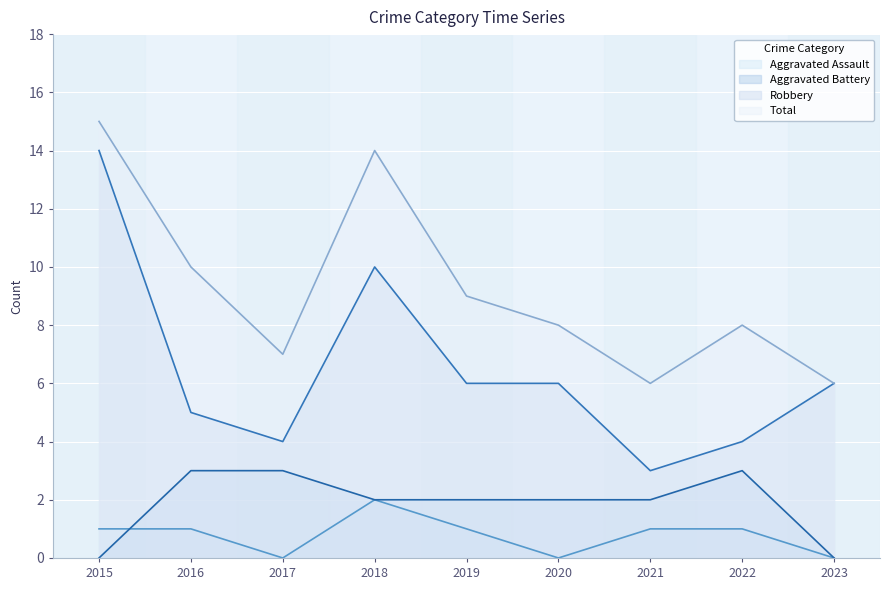

Count the Total values in the range 7 to 10.

5